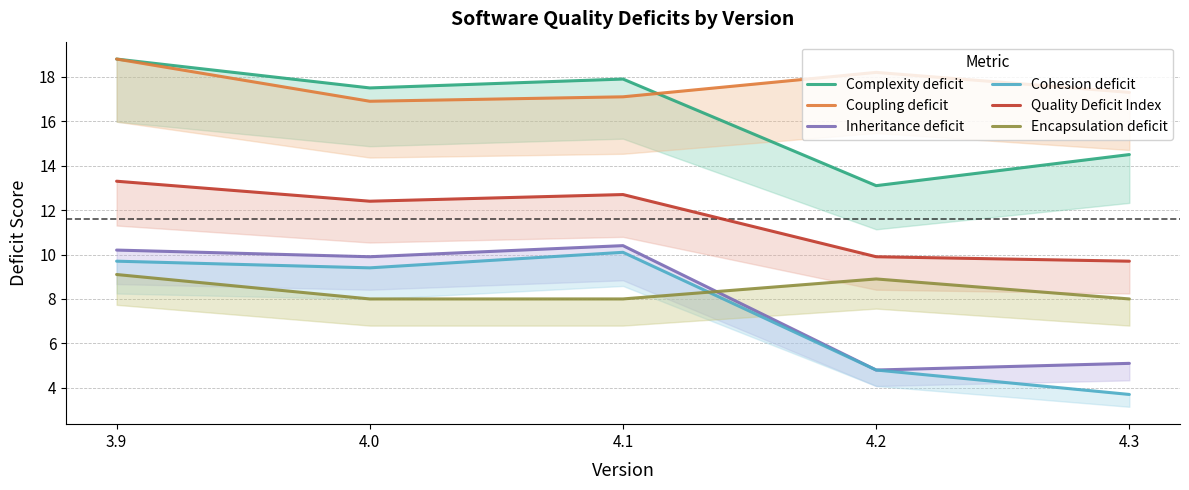

True or false: Complexity deficit and Quality Deficit Index cross at least once.

False